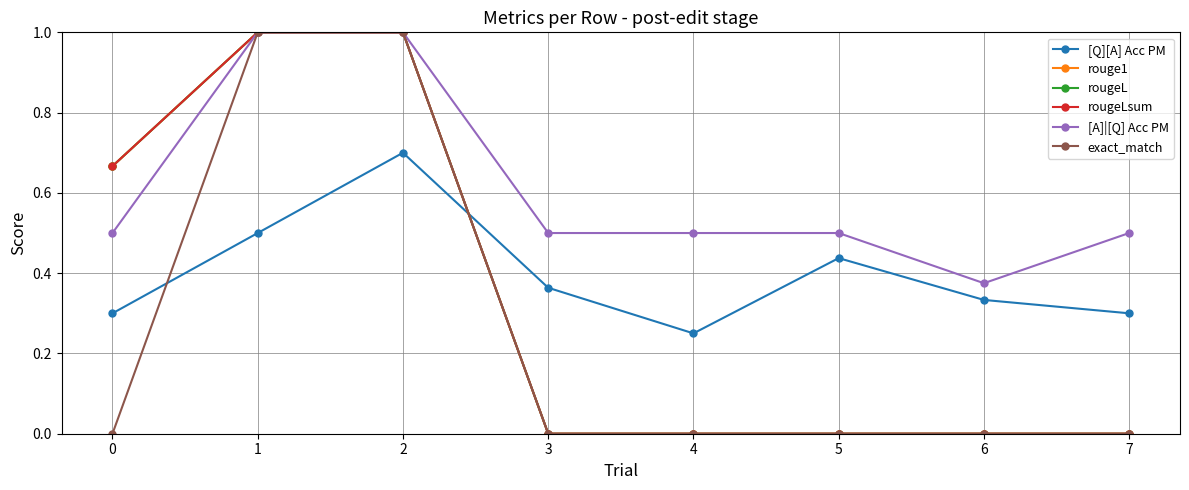

Is this an area chart (filled region under the line)?

No